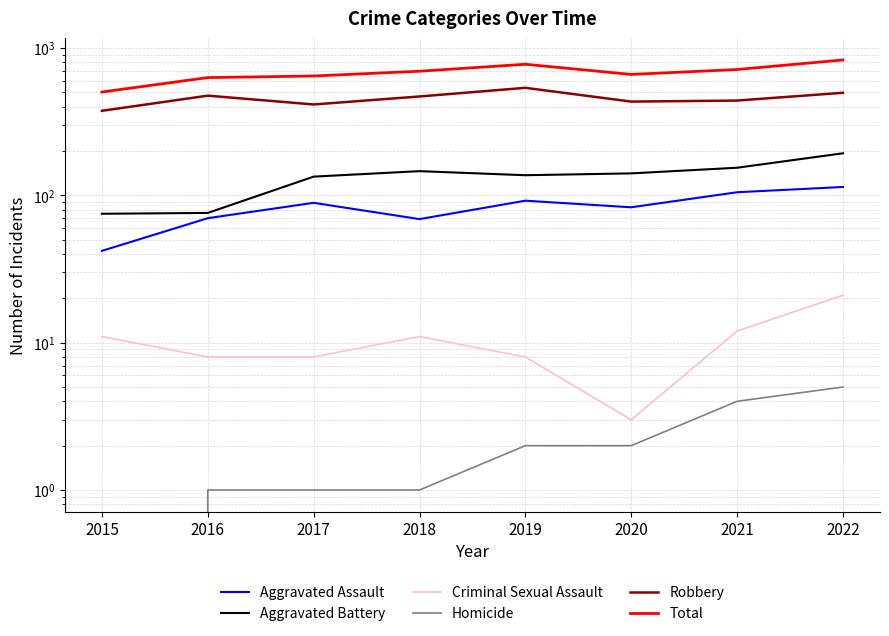

What is the difference between the second highest and second lowest values in the Criminal Sexual Assault series?

4